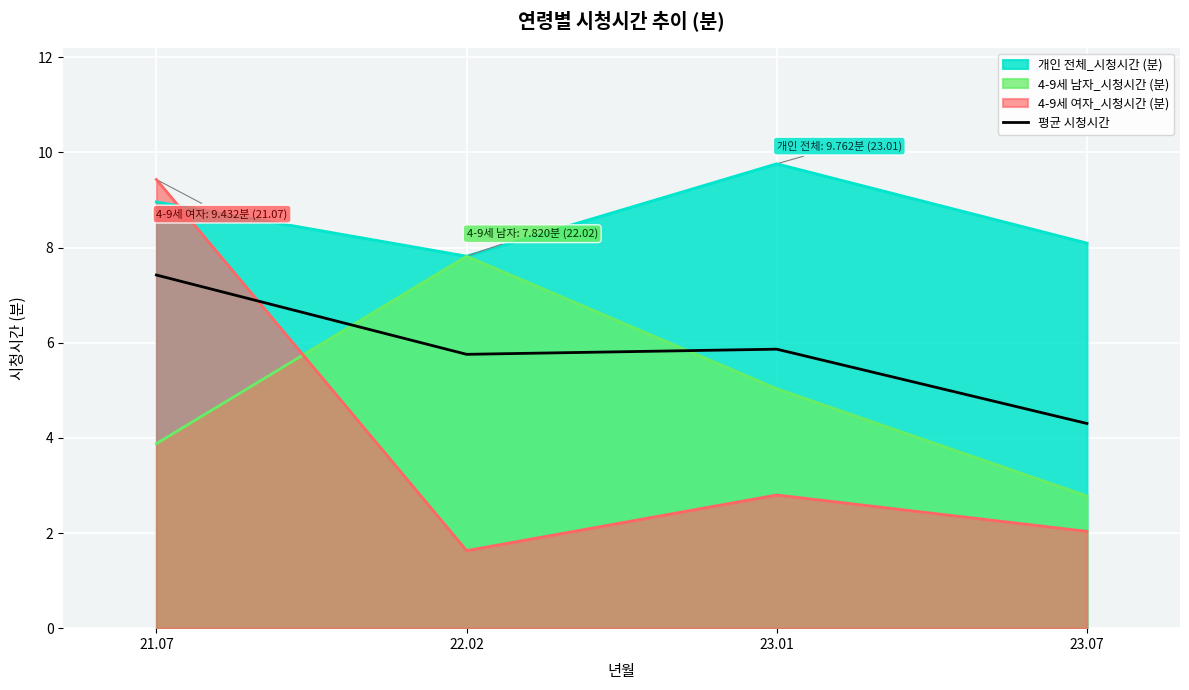

Which label corresponds to the smallest value in the chart?

22.02